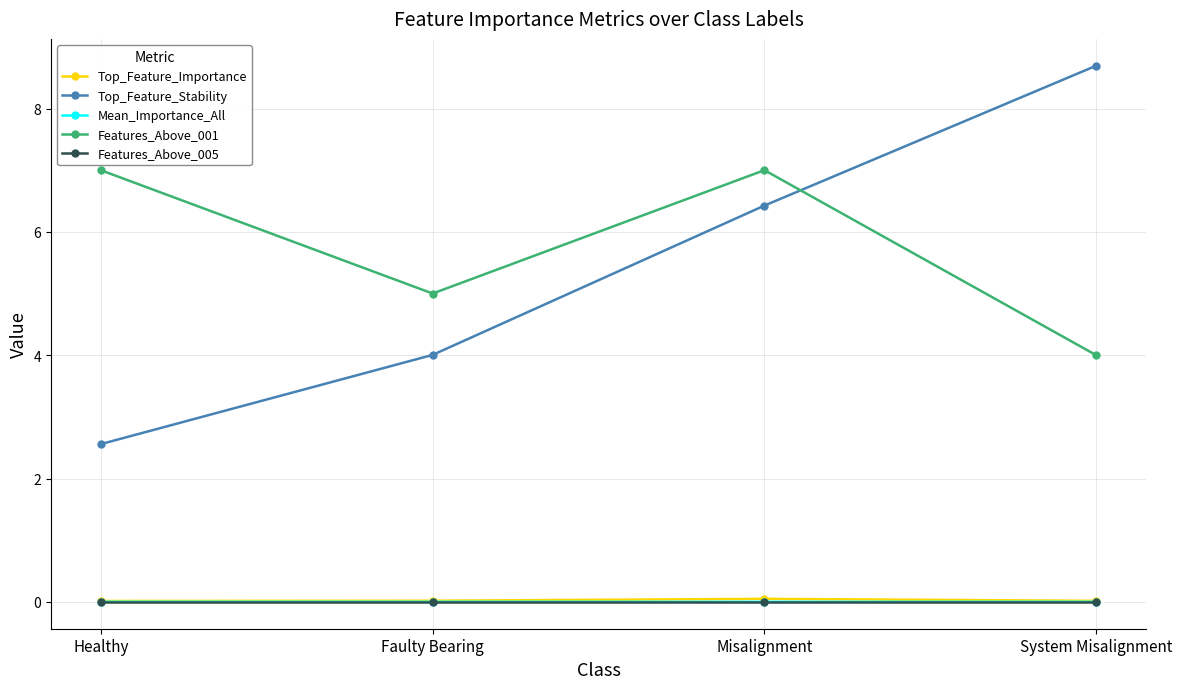

Which series changed the most between Healthy and System Misalignment?

Top_Feature_Stability